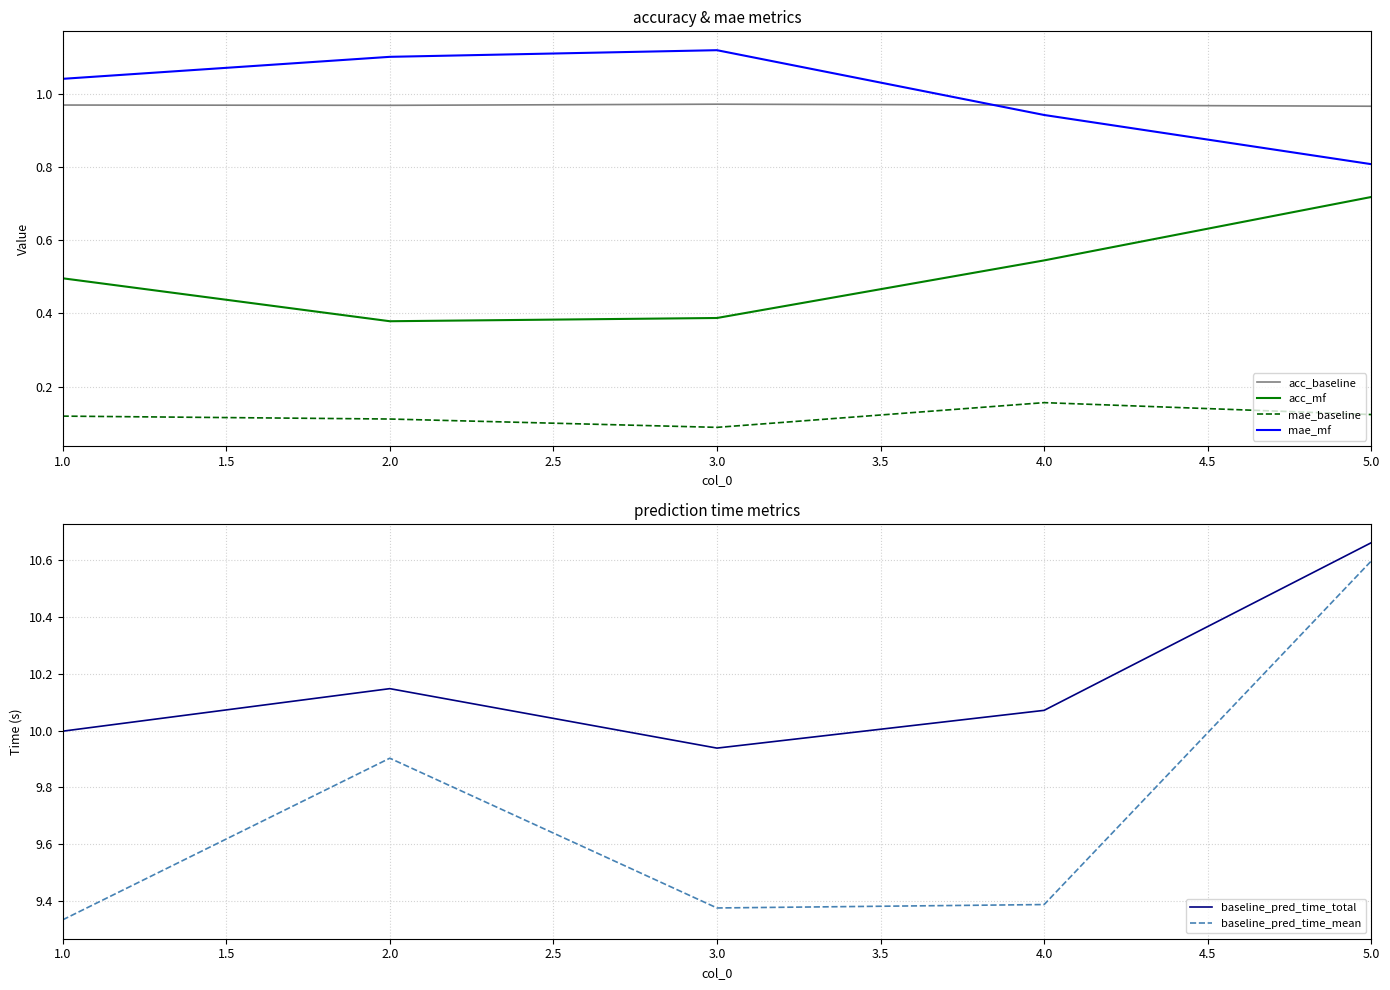

Is the value of mae_mf at 2.0 greater than the value of acc_baseline at 2.0?

Yes